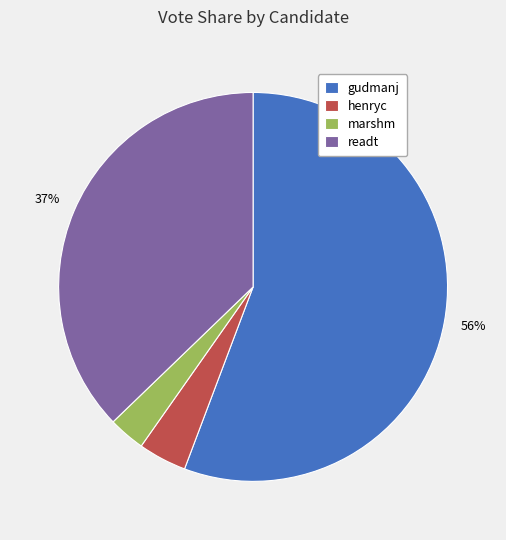

Approximately how many times larger is the value at henryc compared to readt?

0.1